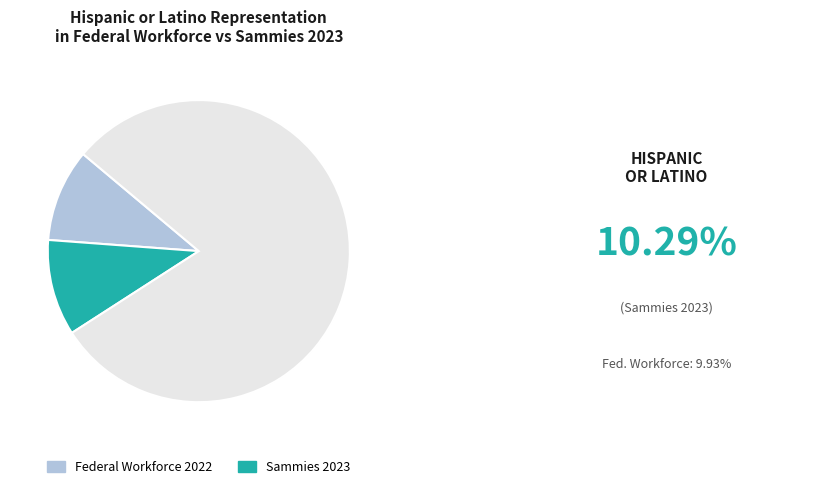

Is there any slice that represents more than half of the pie?

Yes